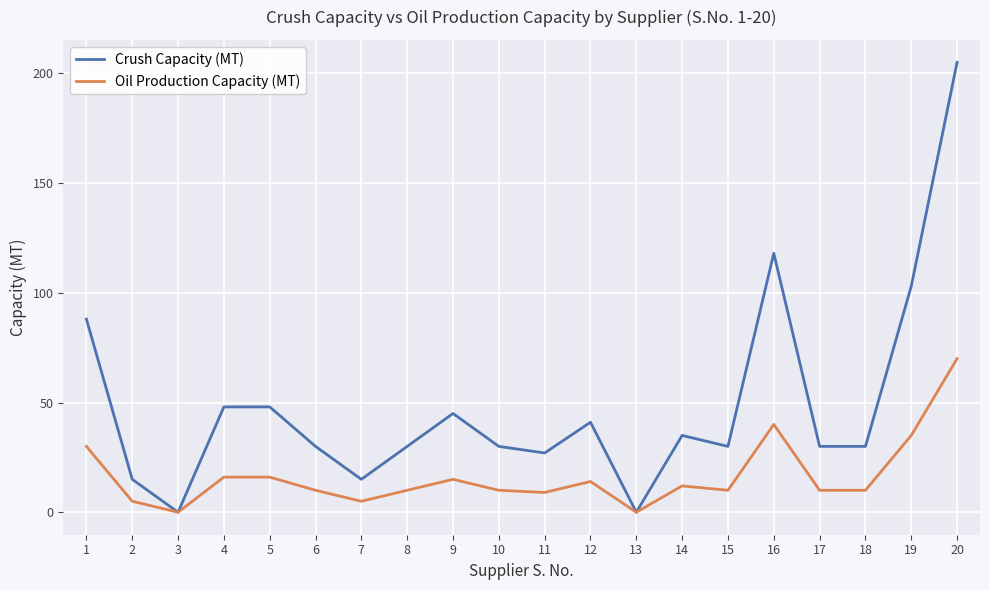

What are all the series names shown in the legend?

Crush Capacity (MT), Oil Production Capacity (MT)